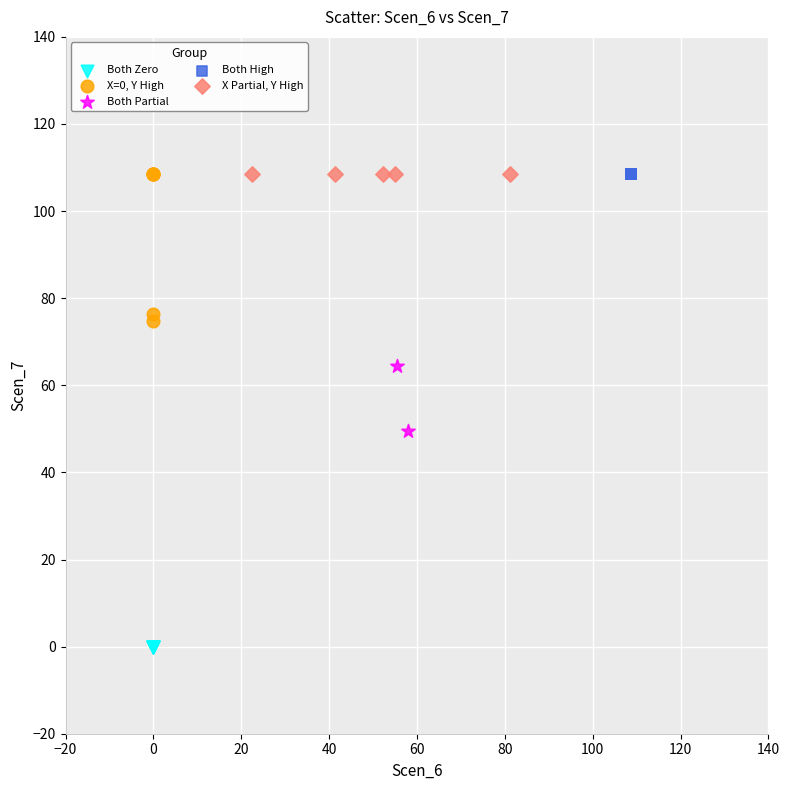

What are all the series names shown in the legend?

Both Zero, X=0, Y High, Both Partial, Both High, X Partial, Y High